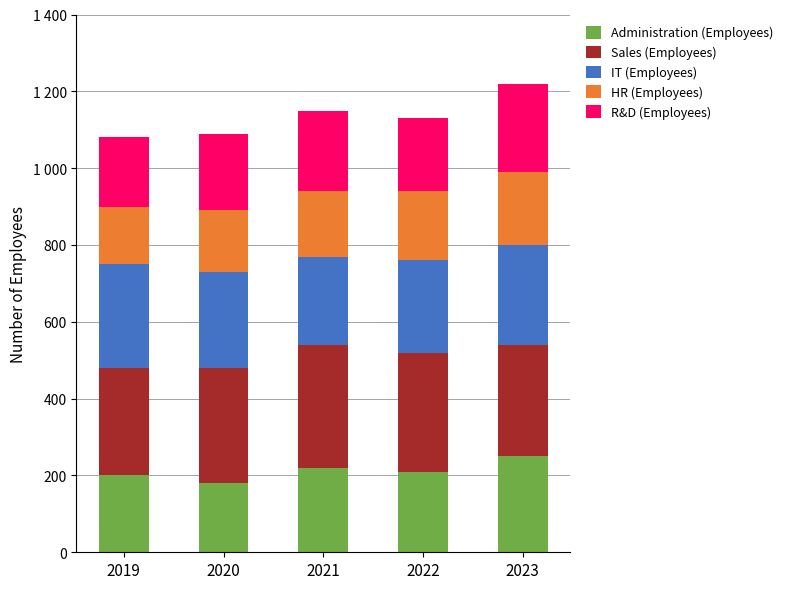

What are all the series names shown in the legend?

Administration (Employees), Sales (Employees), IT (Employees), HR (Employees), R&D (Employees)